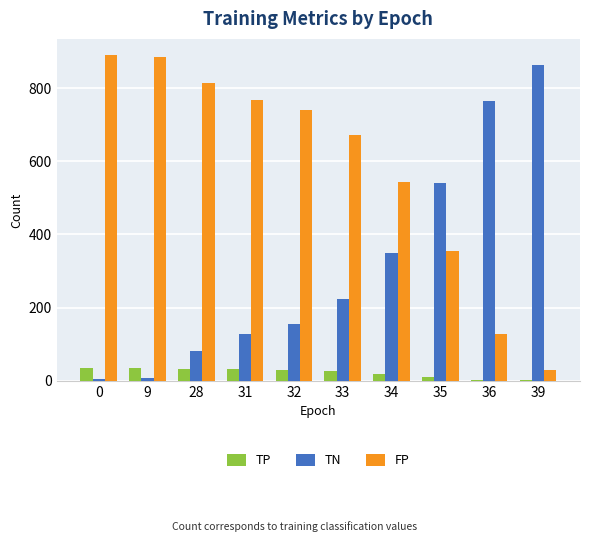

What is the sum of all TP values?

223